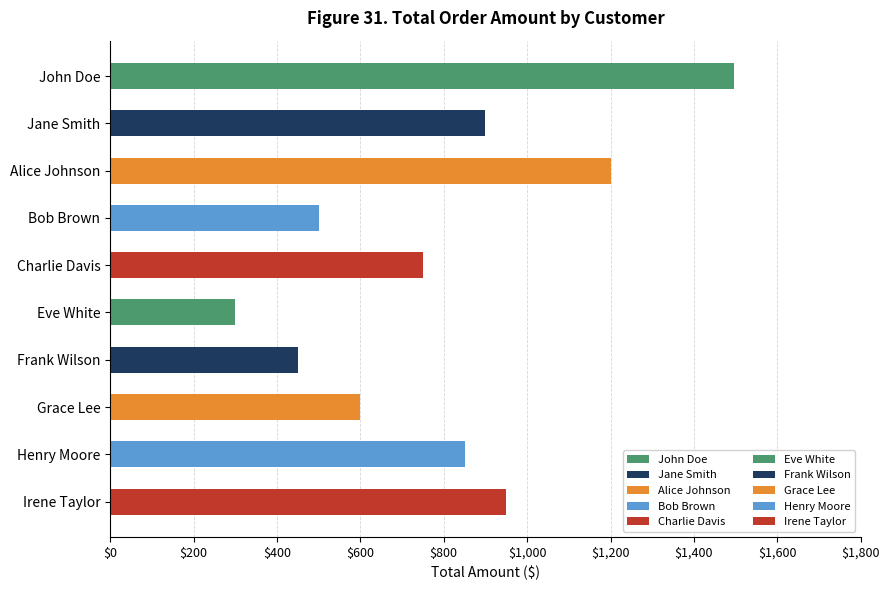

Rank the categories by value from highest to lowest.

John Doe, Alice Johnson, Irene Taylor, Jane Smith, Henry Moore, Charlie Davis, Grace Lee, Bob Brown, Frank Wilson, Eve White